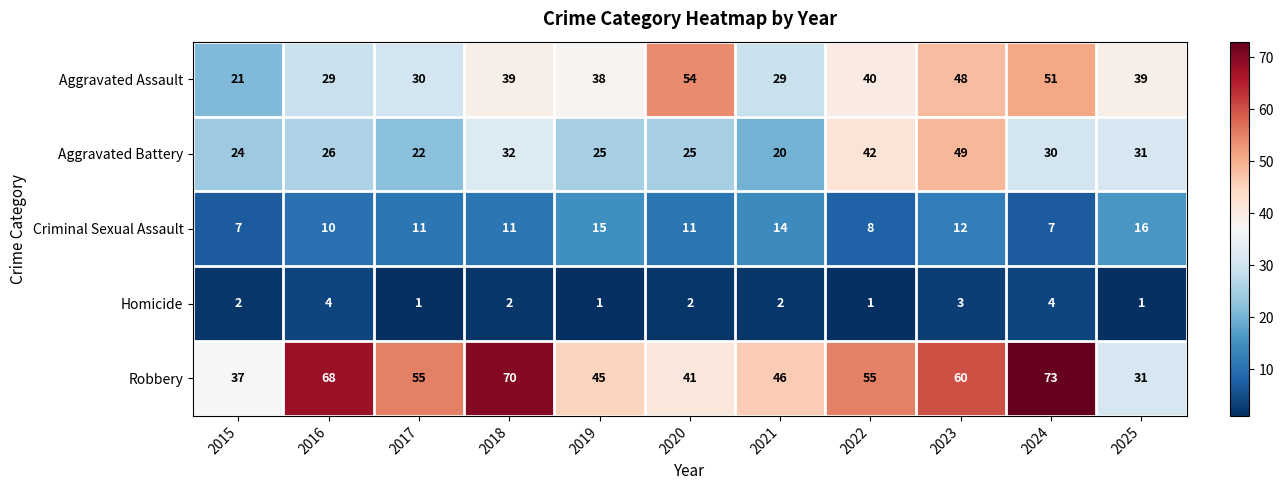

What is the sum of the Aggravated Battery values at 2022 and 2017?

64